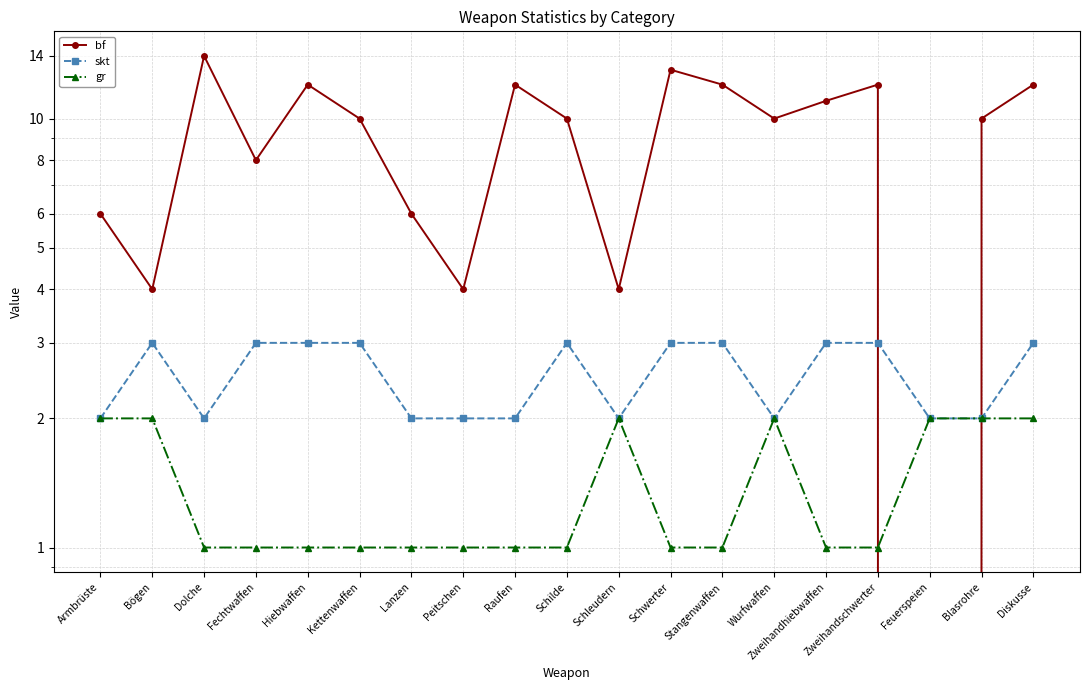

How many distinct data groups are displayed?

3